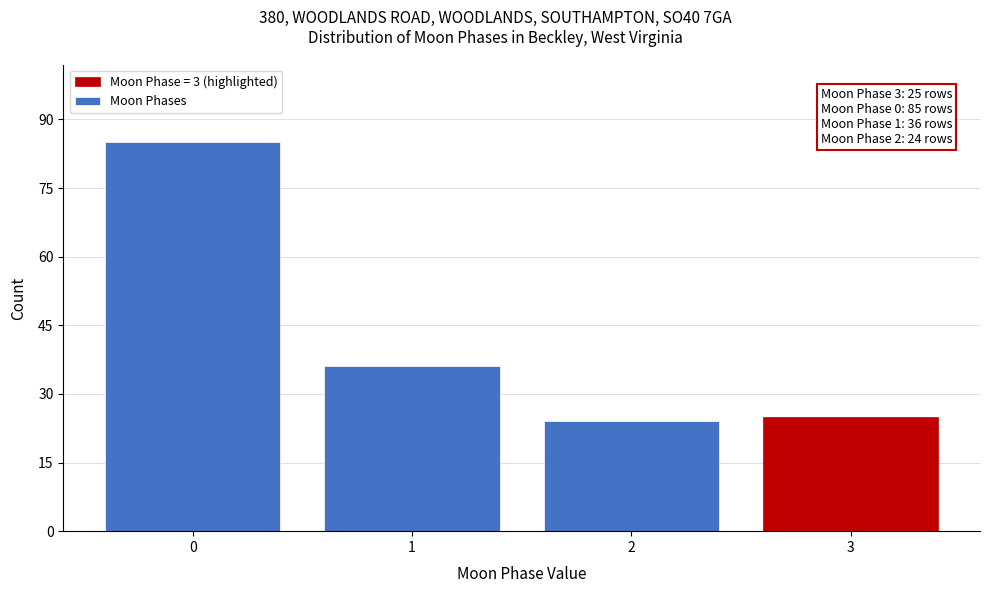

Reading left to right, what are all the values shown in this chart?

0=85	1=36	2=24	3=25